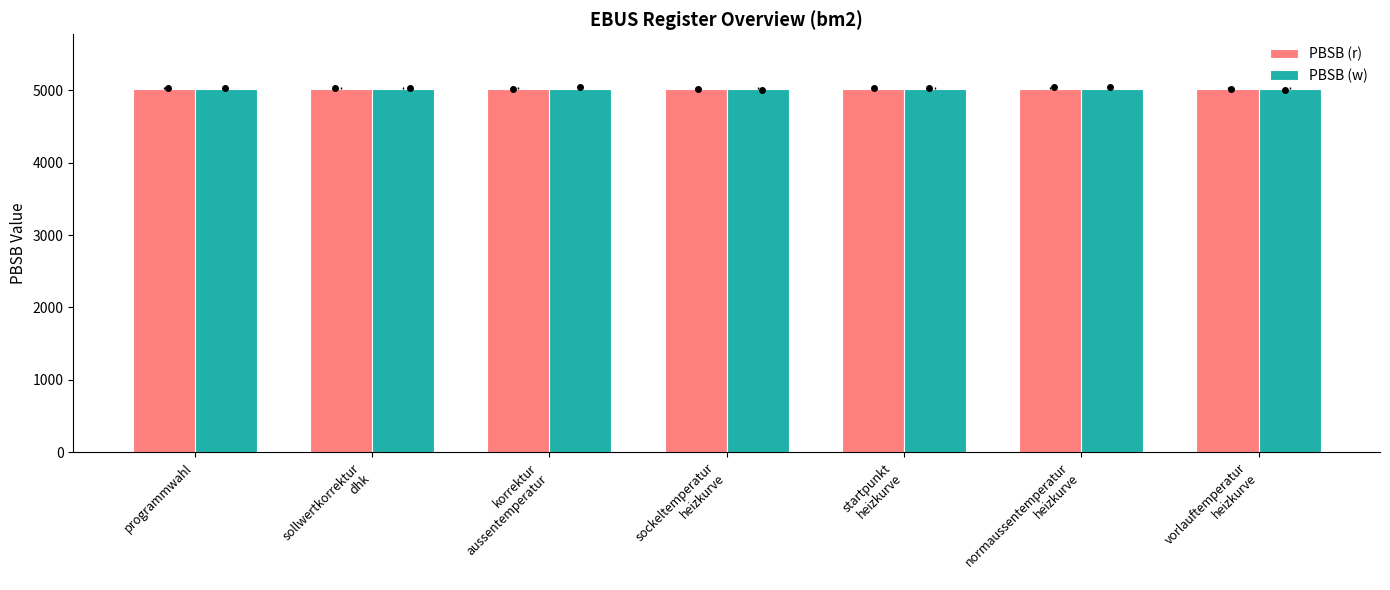

Read the PBSB (w) value at startpunkt
heizkurve.

5023